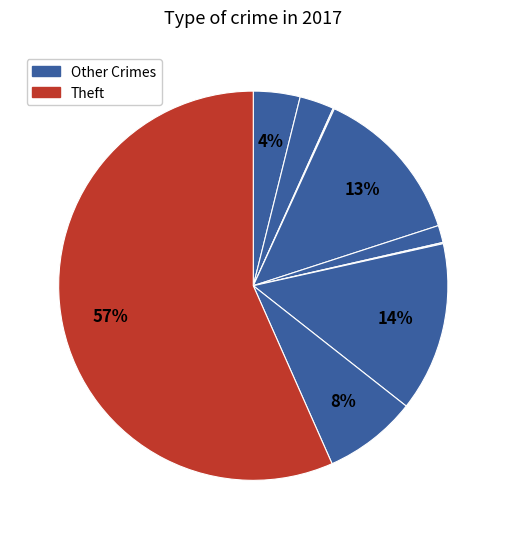

Count the number of slices in the pie.

9